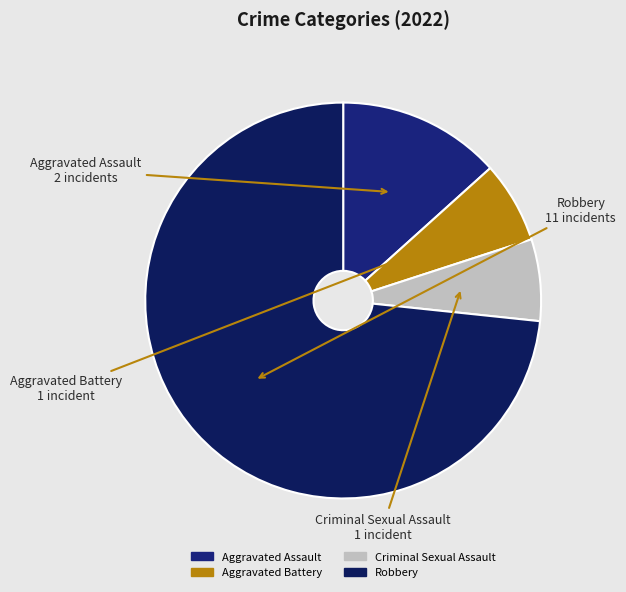

What is the ratio of the value at Robbery to the value at Aggravated Battery?

11.0